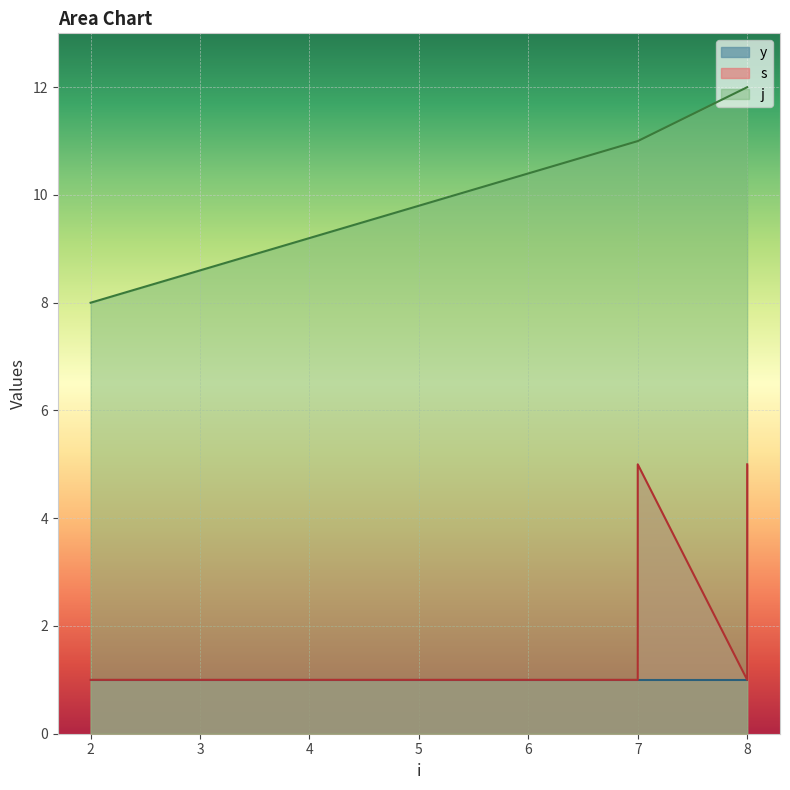

Which category has the highest value across all series?

8